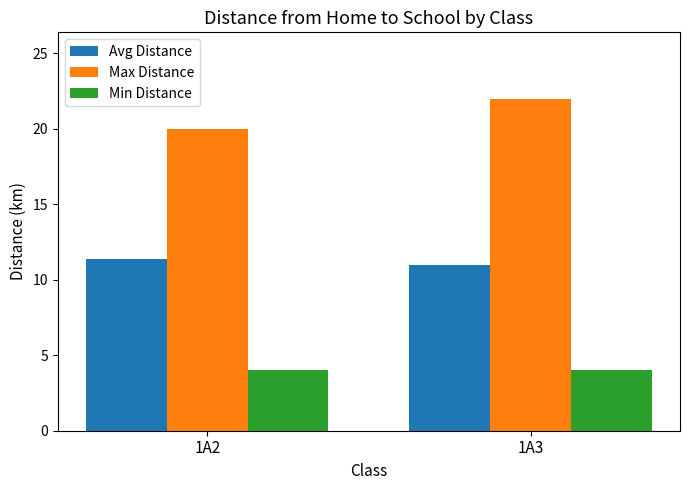

What is the difference between the highest and lowest values at 1A2?

16.0